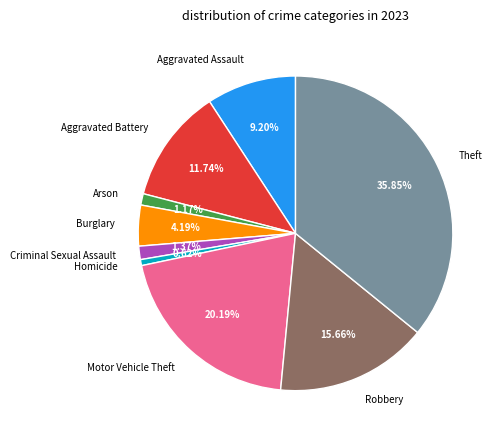

To the nearest percent, what portion does Homicide represent?

1%